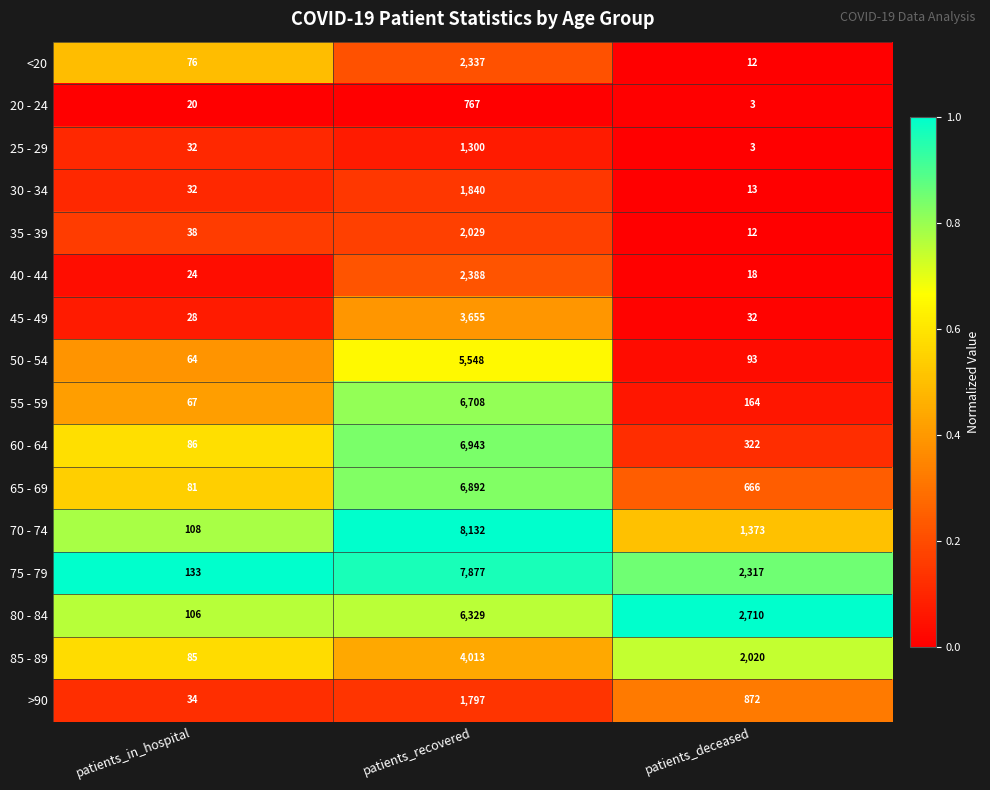

At which label does 45 - 49 reach its peak?

patients_recovered